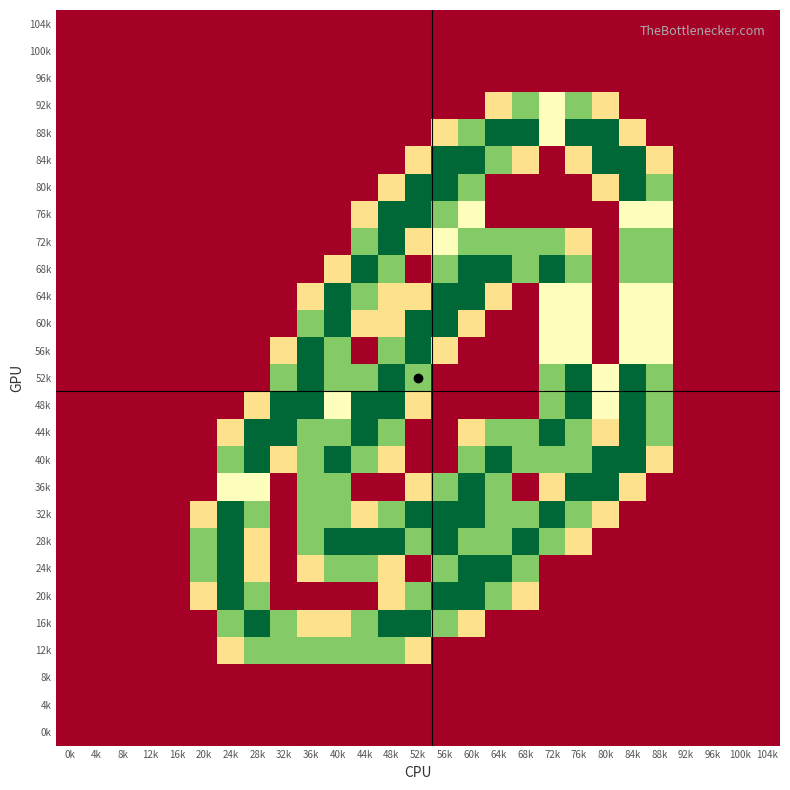

Reading left to right, list all the values displayed in this chart.

104k: 0k=0.0	4k=0.0	8k=0.0	12k=0.0	16k=0.0	20k=0.0	24k=0.0	28k=0.0	32k=0.0	36k=0.0	40k=0.0	44k=0.0	48k=0.0	52k=0.0	56k=0.0	60k=0.0	64k=0.0	68k=0.0	72k=0.0	76k=0.0	80k=0.0	84k=0.0	88k=0.0	92k=0.0	96k=0.0	100k=0.0	104k=0.0
100k: 0k=0.0	4k=0.0	8k=0.0	12k=0.0	16k=0.0	20k=0.0	24k=0.0	28k=0.0	32k=0.0	36k=0.0	40k=0.0	44k=0.0	48k=0.0	52k=0.0	56k=0.0	60k=0.0	64k=0.0	68k=0.0	72k=0.0	76k=0.0	80k=0.0	84k=0.0	88k=0.0	92k=0.0	96k=0.0	100k=0.0	104k=0.0
96k: 0k=0.0	4k=0.0	8k=0.0	12k=0.0	16k=0.0	20k=0.0	24k=0.0	28k=0.0	32k=0.0	36k=0.0	40k=0.0	44k=0.0	48k=0.0	52k=0.0	56k=0.0	60k=0.0	64k=0.0	68k=0.0	72k=0.0	76k=0.0	80k=0.0	84k=0.0	88k=0.0	92k=0.0	96k=0.0	100k=0.0	104k=0.0
92k: 0k=0.0	4k=0.0	8k=0.0	12k=0.0	16k=0.0	20k=0.0	24k=0.0	28k=0.0	32k=0.0	36k=0.0	40k=0.0	44k=0.0	48k=0.0	52k=0.0	56k=0.0	60k=0.0	64k=0.8	68k=1.5	72k=1.0	76k=1.5	80k=0.8	84k=0.0	88k=0.0	92k=0.0	96k=0.0	100k=0.0	104k=0.0
88k: 0k=0.0	4k=0.0	8k=0.0	12k=0.0	16k=0.0	20k=0.0	24k=0.0	28k=0.0	32k=0.0	36k=0.0	40k=0.0	44k=0.0	48k=0.0	52k=0.0	56k=0.8	60k=1.5	64k=2.0	68k=2.0	72k=1.0	76k=2.0	80k=2.0	84k=0.8	88k=0.0	92k=0.0	96k=0.0	100k=0.0	104k=0.0
84k: 0k=0.0	4k=0.0	8k=0.0	12k=0.0	16k=0.0	20k=0.0	24k=0.0	28k=0.0	32k=0.0	36k=0.0	40k=0.0	44k=0.0	48k=0.0	52k=0.8	56k=2.0	60k=2.0	64k=1.5	68k=0.8	72k=0.0	76k=0.8	80k=2.0	84k=2.0	88k=0.8	92k=0.0	96k=0.0	100k=0.0	104k=0.0
80k: 0k=0.0	4k=0.0	8k=0.0	12k=0.0	16k=0.0	20k=0.0	24k=0.0	28k=0.0	32k=0.0	36k=0.0	40k=0.0	44k=0.0	48k=0.8	52k=2.0	56k=2.0	60k=1.5	64k=0.0	68k=0.0	72k=0.0	76k=0.0	80k=0.8	84k=2.0	88k=1.5	92k=0.0	96k=0.0	100k=0.0	104k=0.0
76k: 0k=0.0	4k=0.0	8k=0.0	12k=0.0	16k=0.0	20k=0.0	24k=0.0	28k=0.0	32k=0.0	36k=0.0	40k=0.0	44k=0.8	48k=2.0	52k=2.0	56k=1.5	60k=1.0	64k=0.0	68k=0.0	72k=0.0	76k=0.0	80k=0.0	84k=1.0	88k=1.0	92k=0.0	96k=0.0	100k=0.0	104k=0.0
72k: 0k=0.0	4k=0.0	8k=0.0	12k=0.0	16k=0.0	20k=0.0	24k=0.0	28k=0.0	32k=0.0	36k=0.0	40k=0.0	44k=1.5	48k=2.0	52k=0.8	56k=1.0	60k=1.5	64k=1.5	68k=1.5	72k=1.5	76k=0.8	80k=0.0	84k=1.5	88k=1.5	92k=0.0	96k=0.0	100k=0.0	104k=0.0
68k: 0k=0.0	4k=0.0	8k=0.0	12k=0.0	16k=0.0	20k=0.0	24k=0.0	28k=0.0	32k=0.0	36k=0.0	40k=0.8	44k=2.0	48k=1.5	52k=0.0	56k=1.5	60k=2.0	64k=2.0	68k=1.5	72k=2.0	76k=1.5	80k=0.0	84k=1.5	88k=1.5	92k=0.0	96k=0.0	100k=0.0	104k=0.0
64k: 0k=0.0	4k=0.0	8k=0.0	12k=0.0	16k=0.0	20k=0.0	24k=0.0	28k=0.0	32k=0.0	36k=0.8	40k=2.0	44k=1.5	48k=0.8	52k=0.8	56k=2.0	60k=2.0	64k=0.8	68k=0.0	72k=1.0	76k=1.0	80k=0.0	84k=1.0	88k=1.0	92k=0.0	96k=0.0	100k=0.0	104k=0.0
60k: 0k=0.0	4k=0.0	8k=0.0	12k=0.0	16k=0.0	20k=0.0	24k=0.0	28k=0.0	32k=0.0	36k=1.5	40k=2.0	44k=0.8	48k=0.8	52k=2.0	56k=2.0	60k=0.8	64k=0.0	68k=0.0	72k=1.0	76k=1.0	80k=0.0	84k=1.0	88k=1.0	92k=0.0	96k=0.0	100k=0.0	104k=0.0
56k: 0k=0.0	4k=0.0	8k=0.0	12k=0.0	16k=0.0	20k=0.0	24k=0.0	28k=0.0	32k=0.8	36k=2.0	40k=1.5	44k=0.0	48k=1.5	52k=2.0	56k=0.8	60k=0.0	64k=0.0	68k=0.0	72k=1.0	76k=1.0	80k=0.0	84k=1.0	88k=1.0	92k=0.0	96k=0.0	100k=0.0	104k=0.0
52k: 0k=0.0	4k=0.0	8k=0.0	12k=0.0	16k=0.0	20k=0.0	24k=0.0	28k=0.0	32k=1.5	36k=2.0	40k=1.5	44k=1.5	48k=2.0	52k=1.5	56k=0.0	60k=0.0	64k=0.0	68k=0.0	72k=1.5	76k=2.0	80k=1.0	84k=2.0	88k=1.5	92k=0.0	96k=0.0	100k=0.0	104k=0.0
48k: 0k=0.0	4k=0.0	8k=0.0	12k=0.0	16k=0.0	20k=0.0	24k=0.0	28k=0.8	32k=2.0	36k=2.0	40k=1.0	44k=2.0	48k=2.0	52k=0.8	56k=0.0	60k=0.0	64k=0.0	68k=0.0	72k=1.5	76k=2.0	80k=1.0	84k=2.0	88k=1.5	92k=0.0	96k=0.0	100k=0.0	104k=0.0
44k: 0k=0.0	4k=0.0	8k=0.0	12k=0.0	16k=0.0	20k=0.0	24k=0.8	28k=2.0	32k=2.0	36k=1.5	40k=1.5	44k=2.0	48k=1.5	52k=0.0	56k=0.0	60k=0.8	64k=1.5	68k=1.5	72k=2.0	76k=1.5	80k=0.8	84k=2.0	88k=1.5	92k=0.0	96k=0.0	100k=0.0	104k=0.0
40k: 0k=0.0	4k=0.0	8k=0.0	12k=0.0	16k=0.0	20k=0.0	24k=1.5	28k=2.0	32k=0.8	36k=1.5	40k=2.0	44k=1.5	48k=0.8	52k=0.0	56k=0.0	60k=1.5	64k=2.0	68k=1.5	72k=1.5	76k=1.5	80k=2.0	84k=2.0	88k=0.8	92k=0.0	96k=0.0	100k=0.0	104k=0.0
36k: 0k=0.0	4k=0.0	8k=0.0	12k=0.0	16k=0.0	20k=0.0	24k=1.0	28k=1.0	32k=0.0	36k=1.5	40k=1.5	44k=0.0	48k=0.0	52k=0.8	56k=1.5	60k=2.0	64k=1.5	68k=0.0	72k=0.8	76k=2.0	80k=2.0	84k=0.8	88k=0.0	92k=0.0	96k=0.0	100k=0.0	104k=0.0
32k: 0k=0.0	4k=0.0	8k=0.0	12k=0.0	16k=0.0	20k=0.8	24k=2.0	28k=1.5	32k=0.0	36k=1.5	40k=1.5	44k=0.8	48k=1.5	52k=2.0	56k=2.0	60k=2.0	64k=1.5	68k=1.5	72k=2.0	76k=1.5	80k=0.8	84k=0.0	88k=0.0	92k=0.0	96k=0.0	100k=0.0	104k=0.0
28k: 0k=0.0	4k=0.0	8k=0.0	12k=0.0	16k=0.0	20k=1.5	24k=2.0	28k=0.8	32k=0.0	36k=1.5	40k=2.0	44k=2.0	48k=2.0	52k=1.5	56k=2.0	60k=1.5	64k=1.5	68k=2.0	72k=1.5	76k=0.8	80k=0.0	84k=0.0	88k=0.0	92k=0.0	96k=0.0	100k=0.0	104k=0.0
24k: 0k=0.0	4k=0.0	8k=0.0	12k=0.0	16k=0.0	20k=1.5	24k=2.0	28k=0.8	32k=0.0	36k=0.8	40k=1.5	44k=1.5	48k=0.8	52k=0.0	56k=1.5	60k=2.0	64k=2.0	68k=1.5	72k=0.0	76k=0.0	80k=0.0	84k=0.0	88k=0.0	92k=0.0	96k=0.0	100k=0.0	104k=0.0
20k: 0k=0.0	4k=0.0	8k=0.0	12k=0.0	16k=0.0	20k=0.8	24k=2.0	28k=1.5	32k=0.0	36k=0.0	40k=0.0	44k=0.0	48k=0.8	52k=1.5	56k=2.0	60k=2.0	64k=1.5	68k=0.8	72k=0.0	76k=0.0	80k=0.0	84k=0.0	88k=0.0	92k=0.0	96k=0.0	100k=0.0	104k=0.0
16k: 0k=0.0	4k=0.0	8k=0.0	12k=0.0	16k=0.0	20k=0.0	24k=1.5	28k=2.0	32k=1.5	36k=0.8	40k=0.8	44k=1.5	48k=2.0	52k=2.0	56k=1.5	60k=0.8	64k=0.0	68k=0.0	72k=0.0	76k=0.0	80k=0.0	84k=0.0	88k=0.0	92k=0.0	96k=0.0	100k=0.0	104k=0.0
12k: 0k=0.0	4k=0.0	8k=0.0	12k=0.0	16k=0.0	20k=0.0	24k=0.8	28k=1.5	32k=1.5	36k=1.5	40k=1.5	44k=1.5	48k=1.5	52k=0.8	56k=0.0	60k=0.0	64k=0.0	68k=0.0	72k=0.0	76k=0.0	80k=0.0	84k=0.0	88k=0.0	92k=0.0	96k=0.0	100k=0.0	104k=0.0
8k: 0k=0.0	4k=0.0	8k=0.0	12k=0.0	16k=0.0	20k=0.0	24k=0.0	28k=0.0	32k=0.0	36k=0.0	40k=0.0	44k=0.0	48k=0.0	52k=0.0	56k=0.0	60k=0.0	64k=0.0	68k=0.0	72k=0.0	76k=0.0	80k=0.0	84k=0.0	88k=0.0	92k=0.0	96k=0.0	100k=0.0	104k=0.0
4k: 0k=0.0	4k=0.0	8k=0.0	12k=0.0	16k=0.0	20k=0.0	24k=0.0	28k=0.0	32k=0.0	36k=0.0	40k=0.0	44k=0.0	48k=0.0	52k=0.0	56k=0.0	60k=0.0	64k=0.0	68k=0.0	72k=0.0	76k=0.0	80k=0.0	84k=0.0	88k=0.0	92k=0.0	96k=0.0	100k=0.0	104k=0.0
0k: 0k=0.0	4k=0.0	8k=0.0	12k=0.0	16k=0.0	20k=0.0	24k=0.0	28k=0.0	32k=0.0	36k=0.0	40k=0.0	44k=0.0	48k=0.0	52k=0.0	56k=0.0	60k=0.0	64k=0.0	68k=0.0	72k=0.0	76k=0.0	80k=0.0	84k=0.0	88k=0.0	92k=0.0	96k=0.0	100k=0.0	104k=0.0